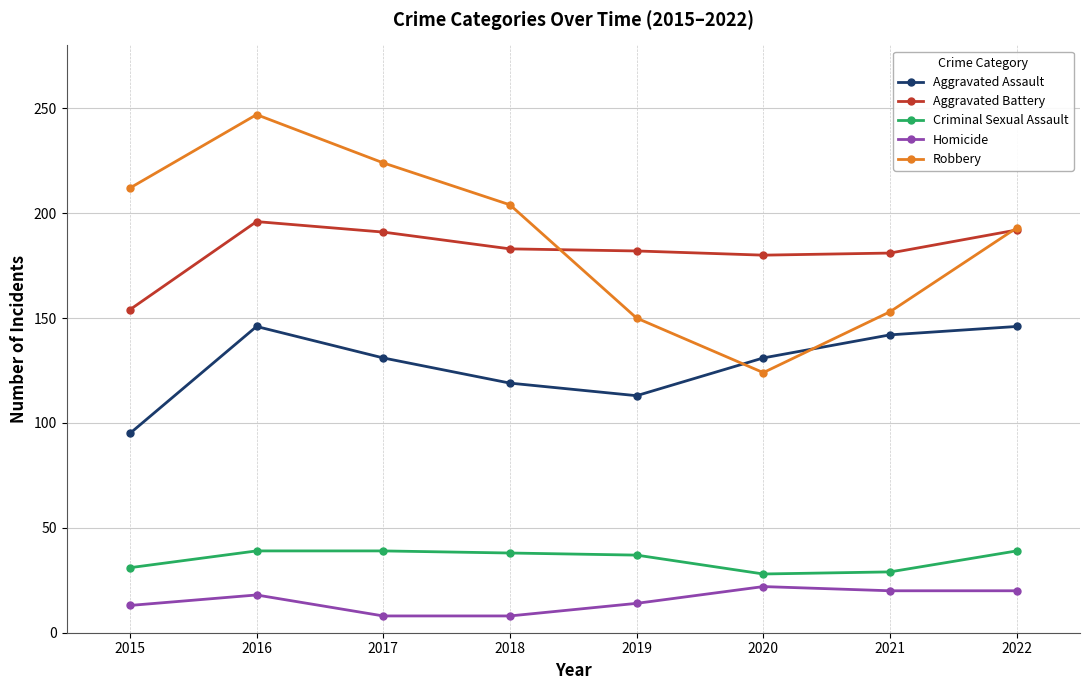

At which category does the chart reach its peak across all series?

2016